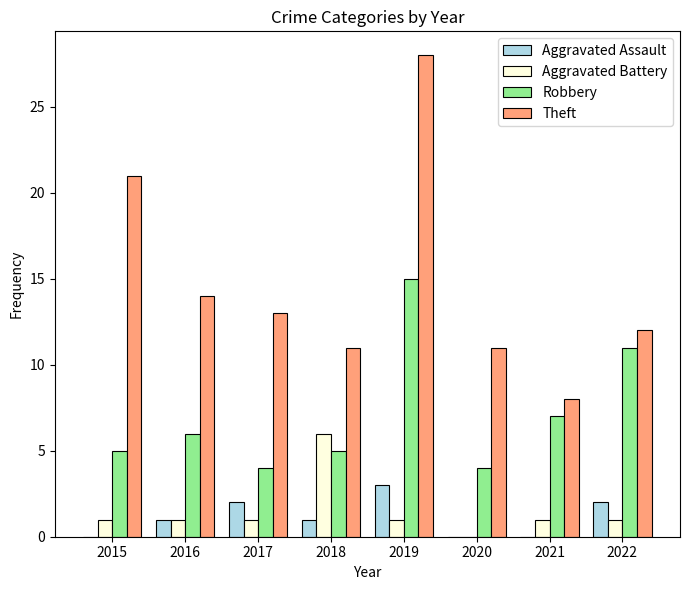

Which category has the highest value across all series?

2019